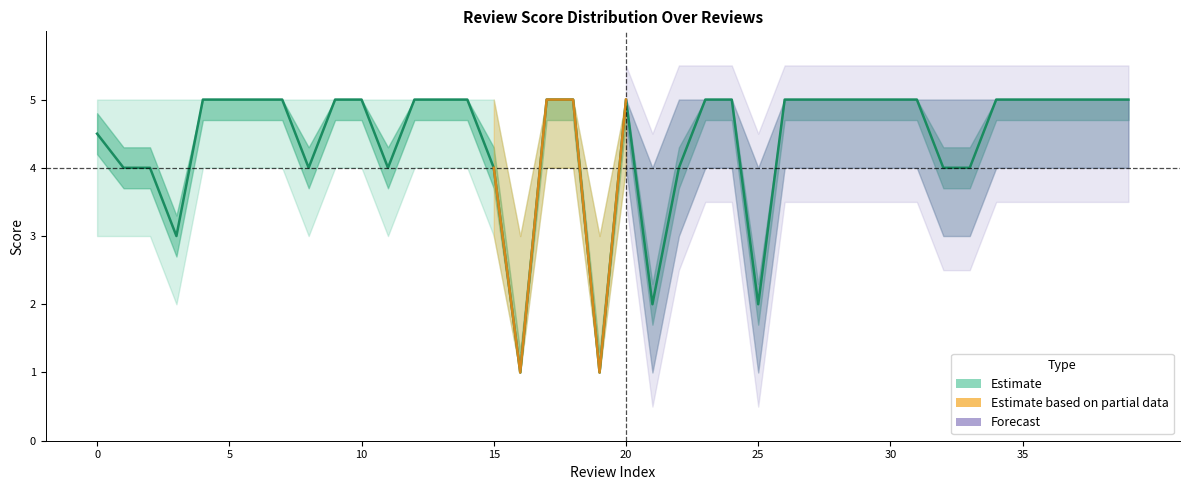

Which category has the lowest value across all series?

16